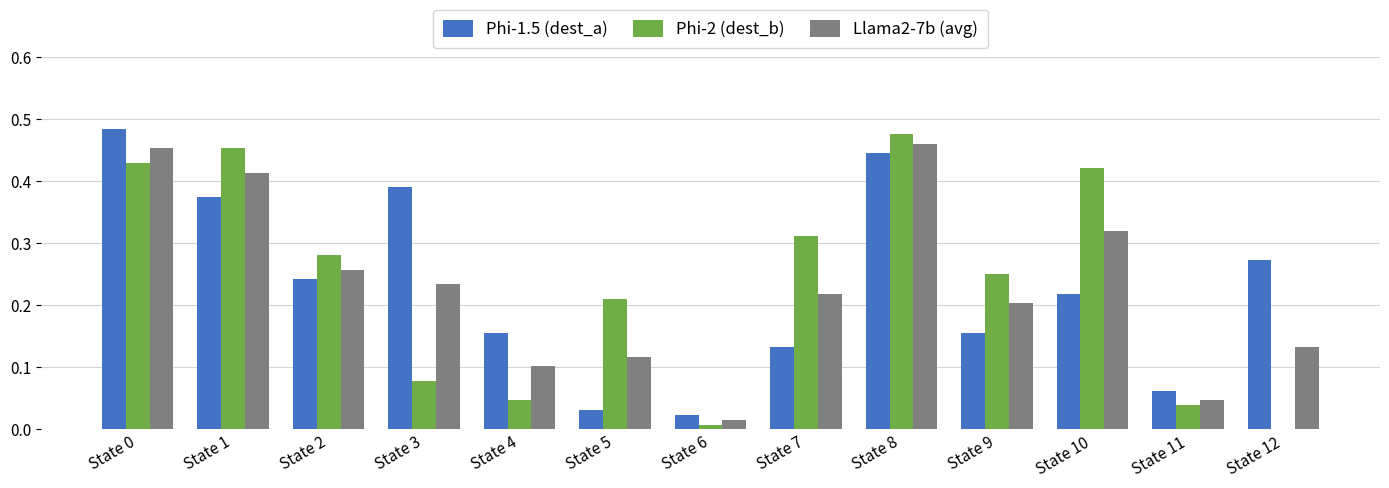

What is the sum of the Phi-2 (dest_b) values at State 3 and State 8?

0.6